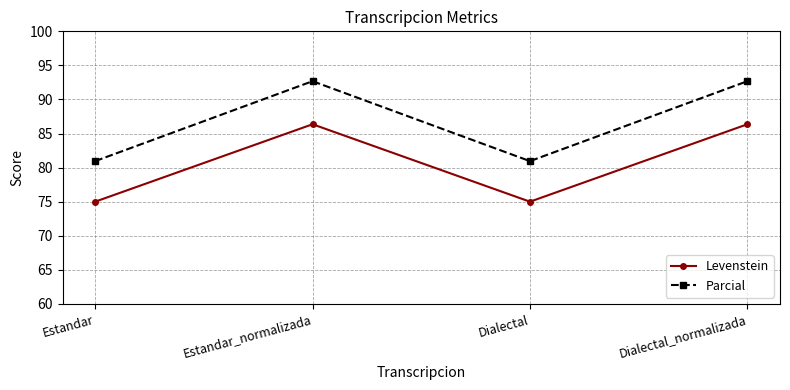

How many series are shown in this chart?

2